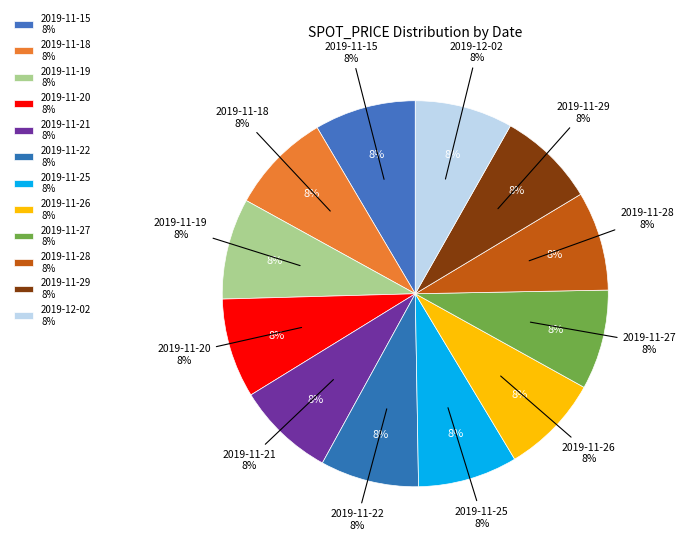

True or false: 2019-11-21 accounts for 15% of the total.

False